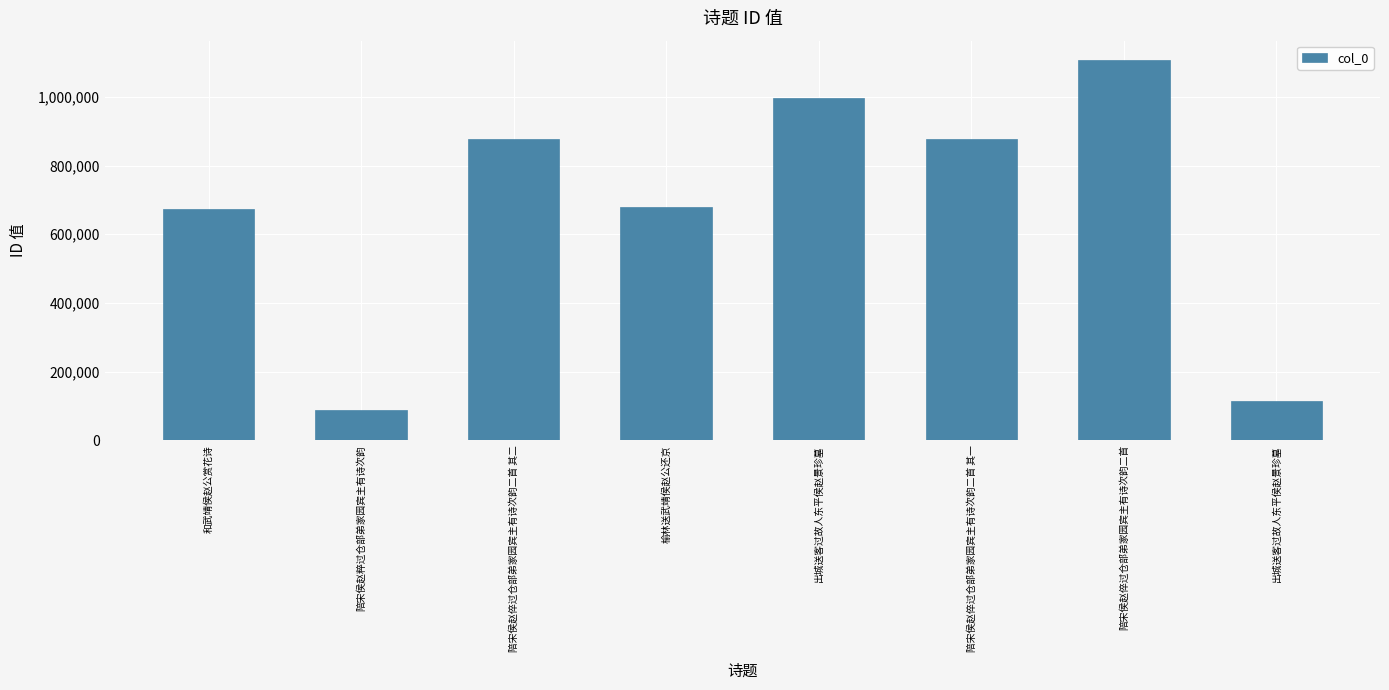

How many data points are less than 877723?

4